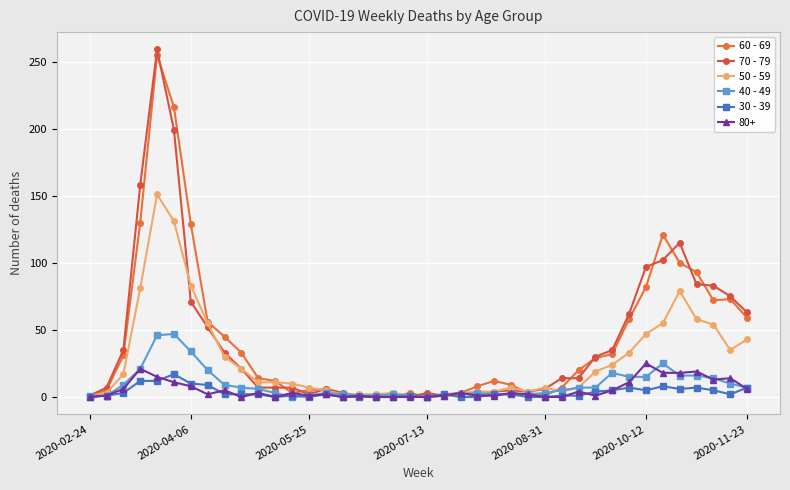

Is this an area chart (filled region under the line)?

No